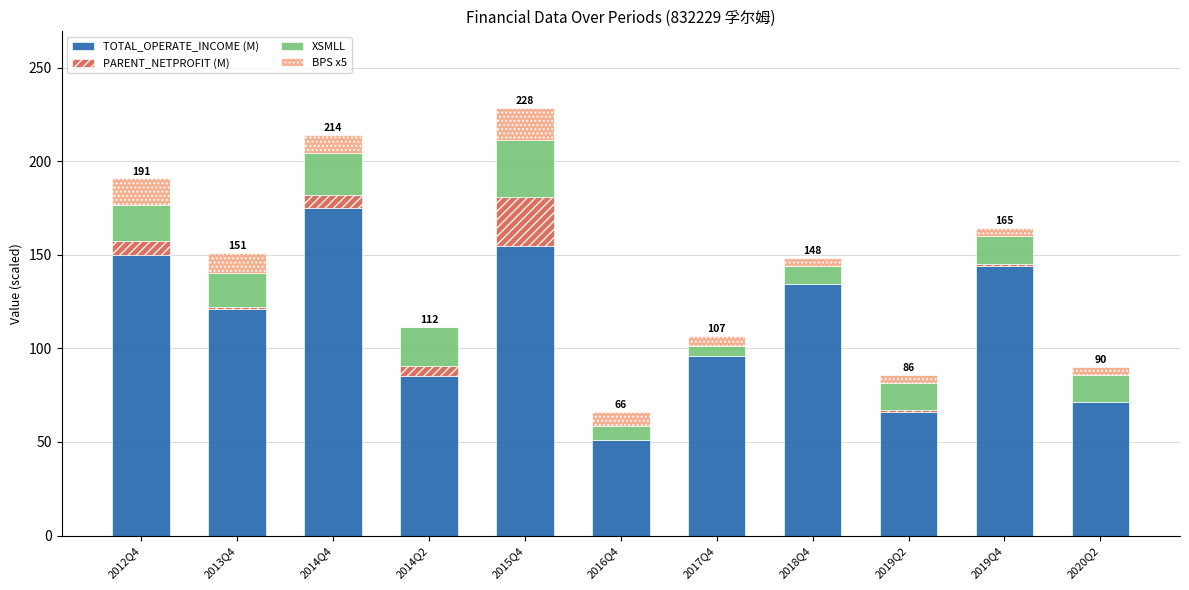

Where is TOTAL_OPERATE_INCOME (M) nearest to the value 112?

2013Q4